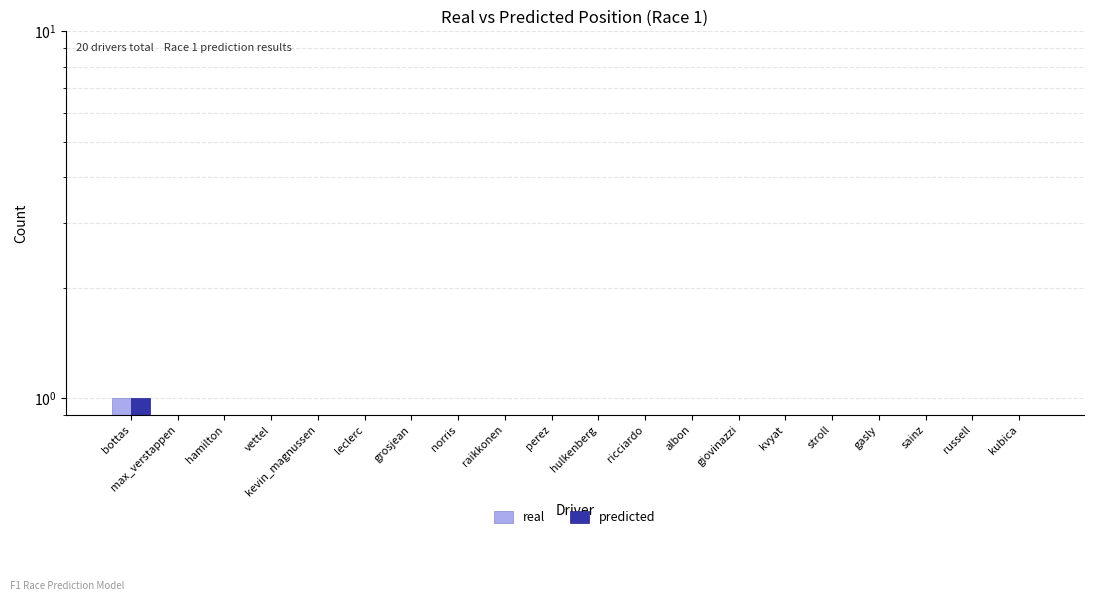

At how many categories does at least one series exceed 0?

1